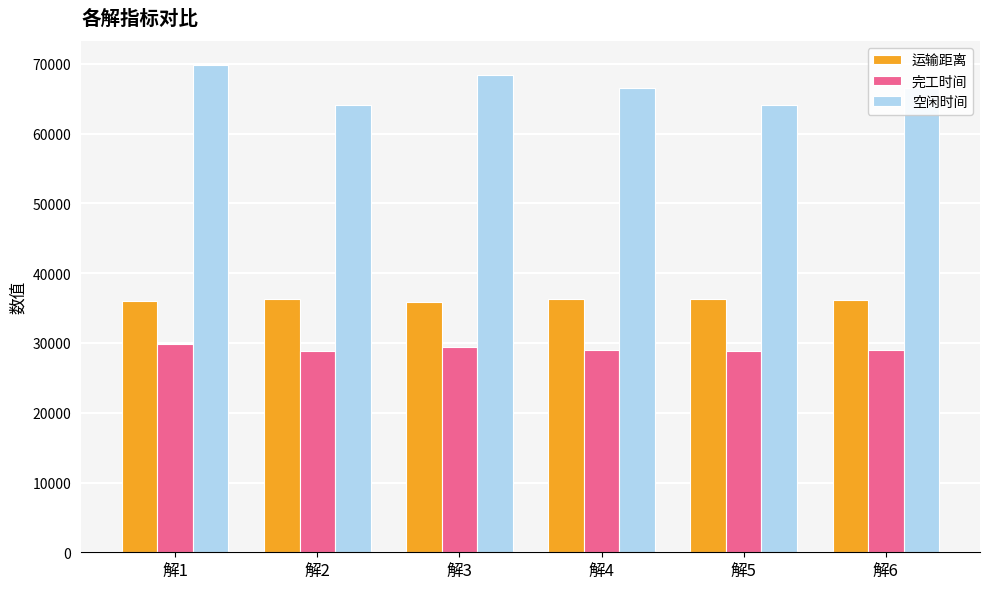

At which category is the sum across all series the highest?

解1